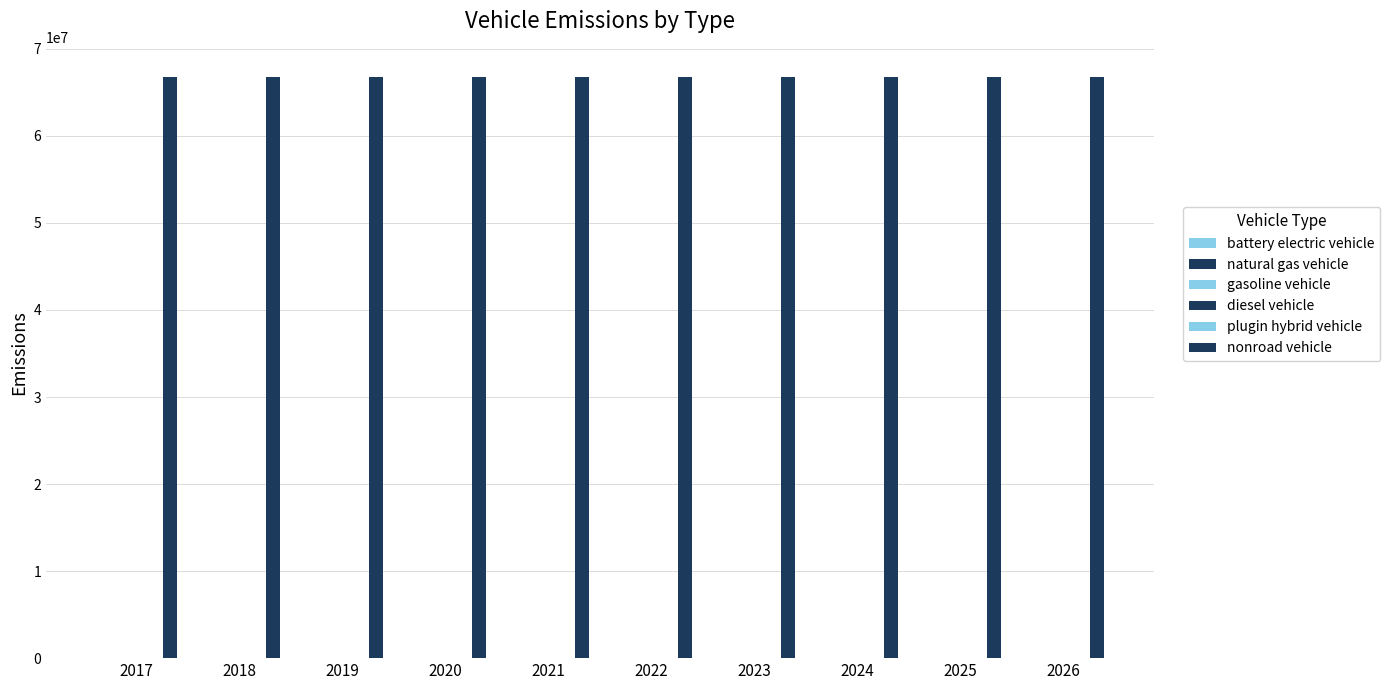

At how many categories does at least one series exceed 28701458?

10